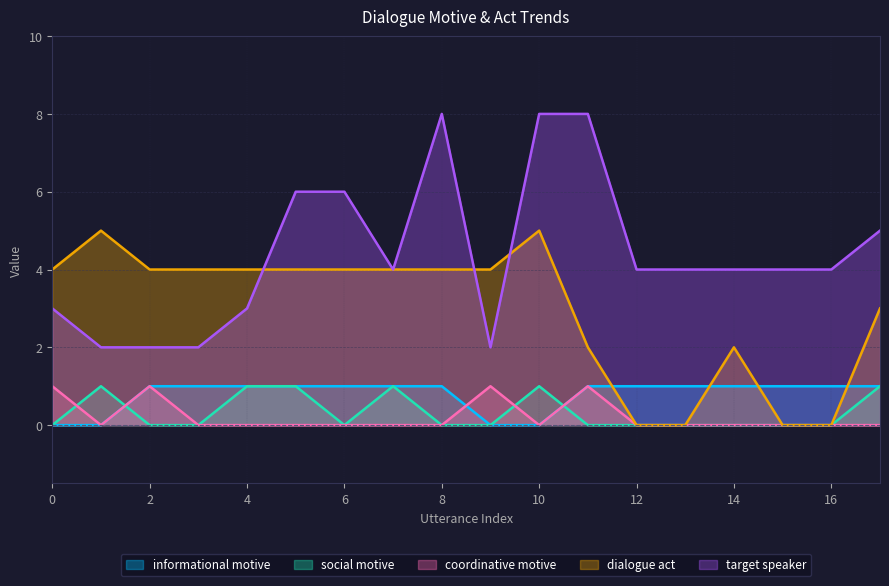

What is the maximum value for coordinative motive?

1